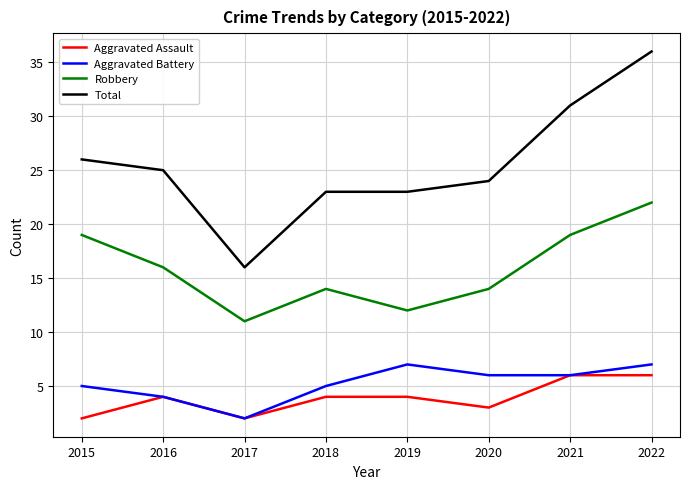

The Robbery series shows 14 at 2018. True or false?

True